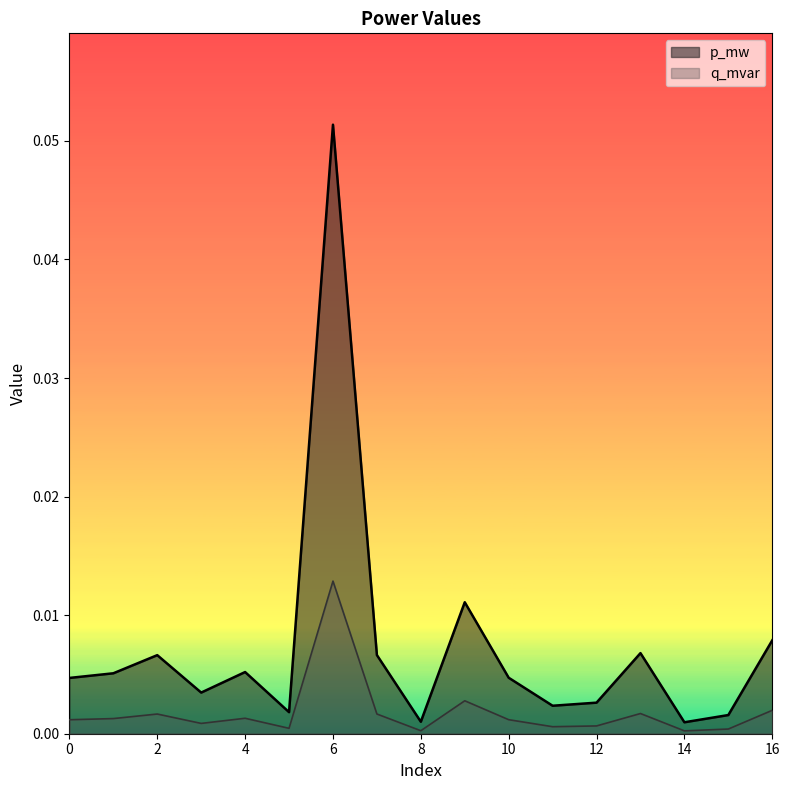

What are all the series names shown in the legend?

p_mw, q_mvar